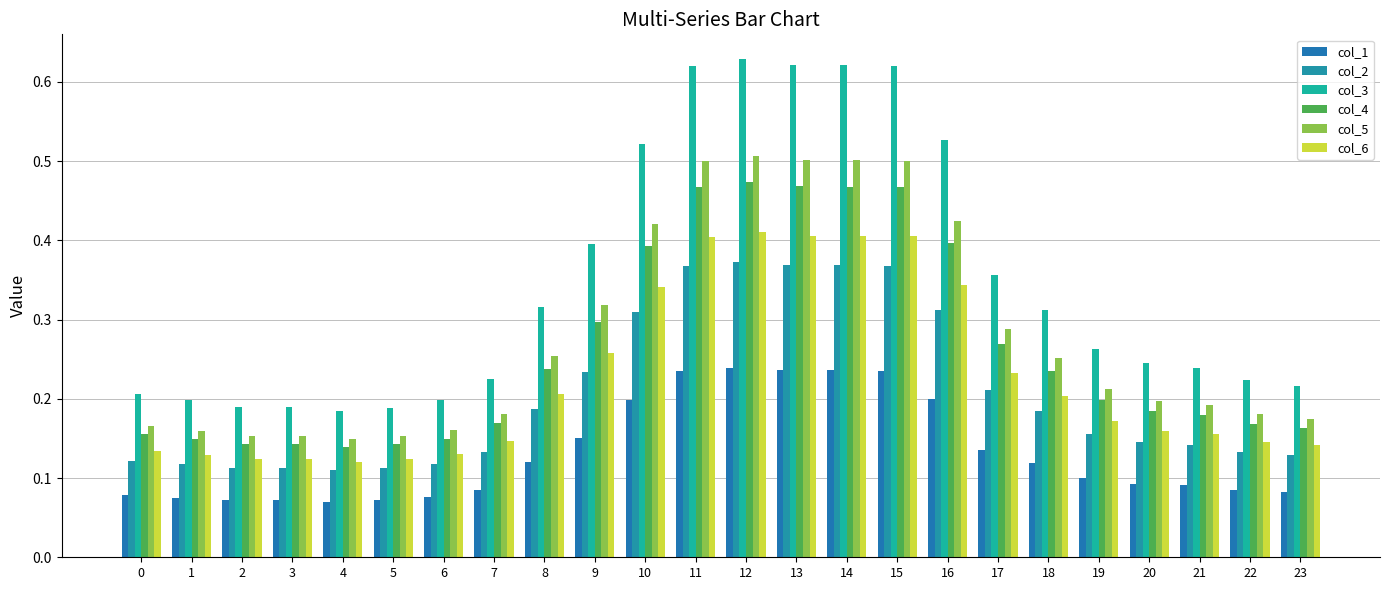

How many data points does each series have?

24